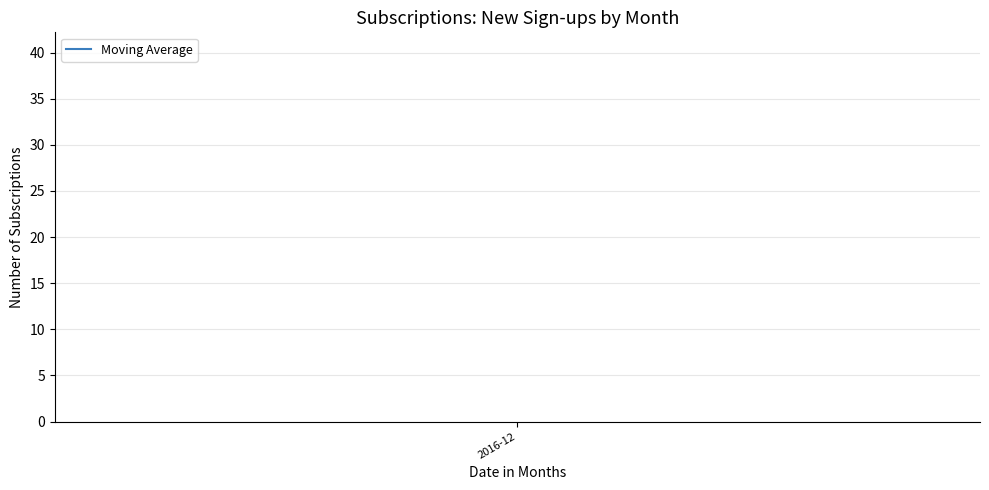

True or false: there are more than 2 points higher than both neighbors.

False